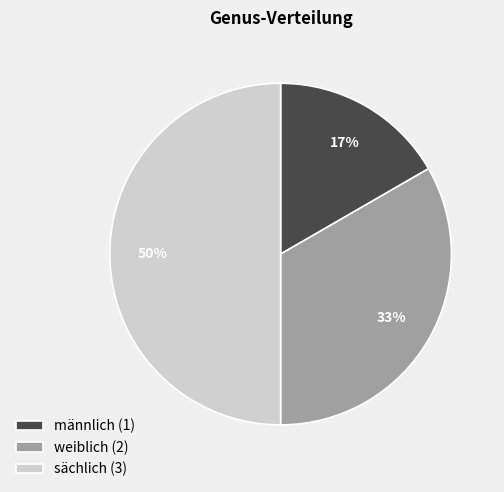

How many slices are in this pie chart?

3